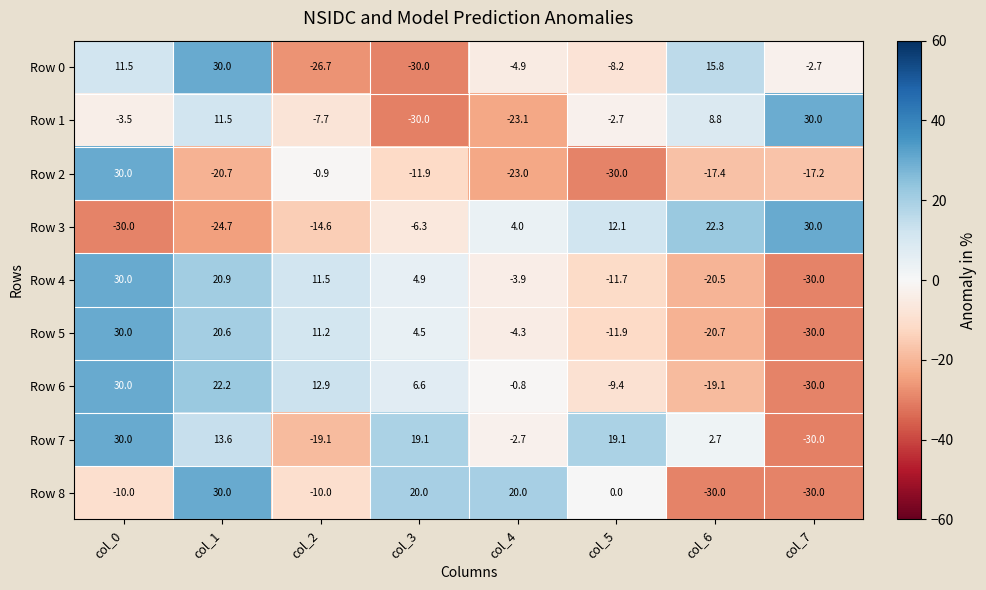

What value does the Row 3 series have at col_2?

-14.6